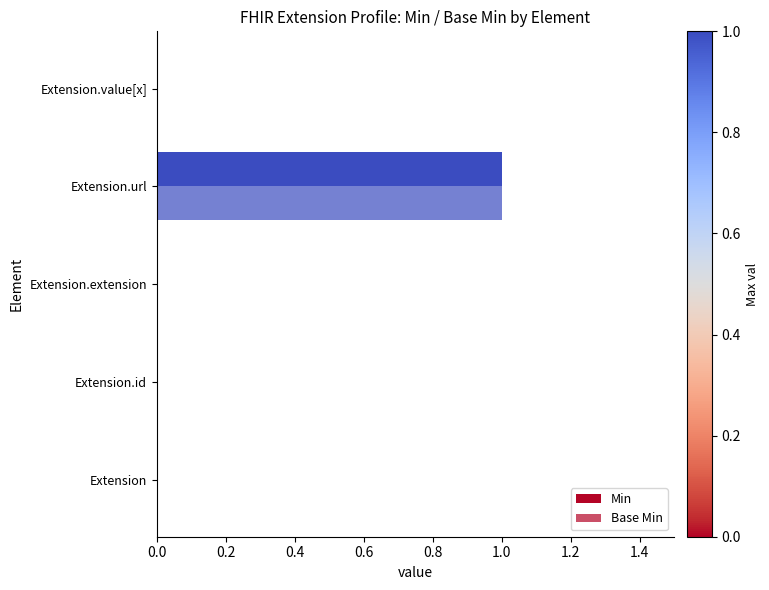

Which series has the widest spread of values?

Min